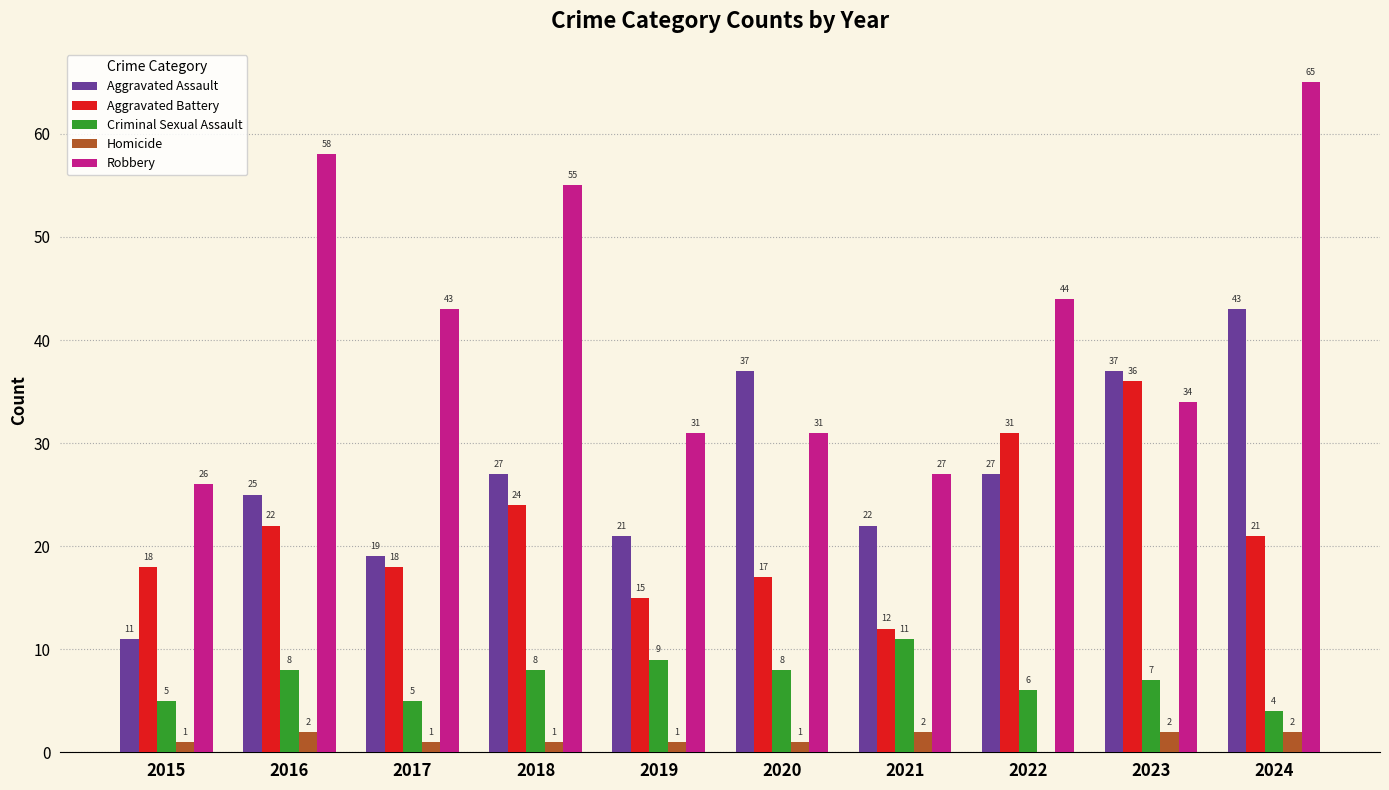

Which category has the highest value across all series?

2024